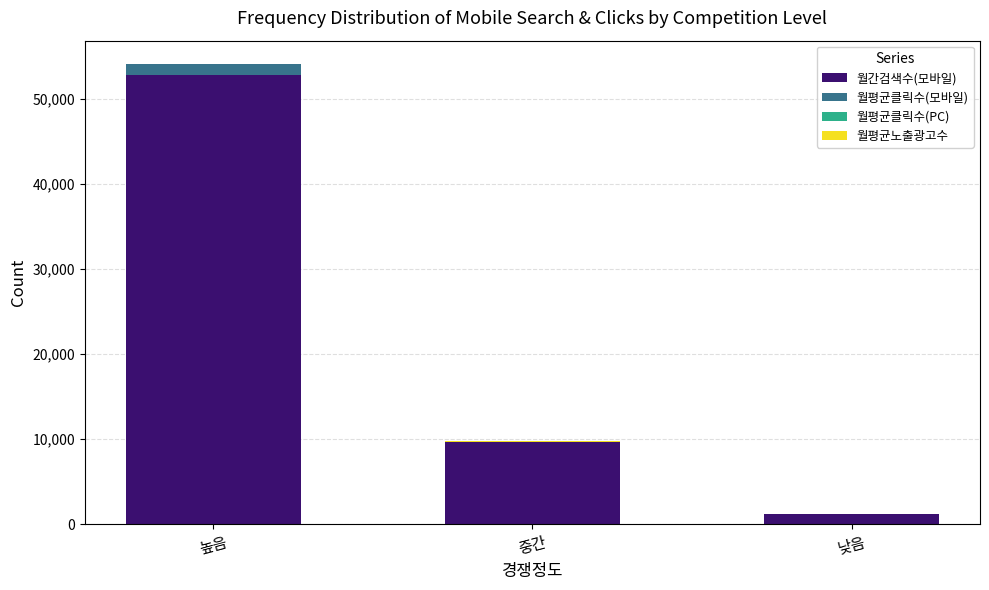

The 월간검색수(모바일) series shows 13361.7 at 중간. True or false?

False